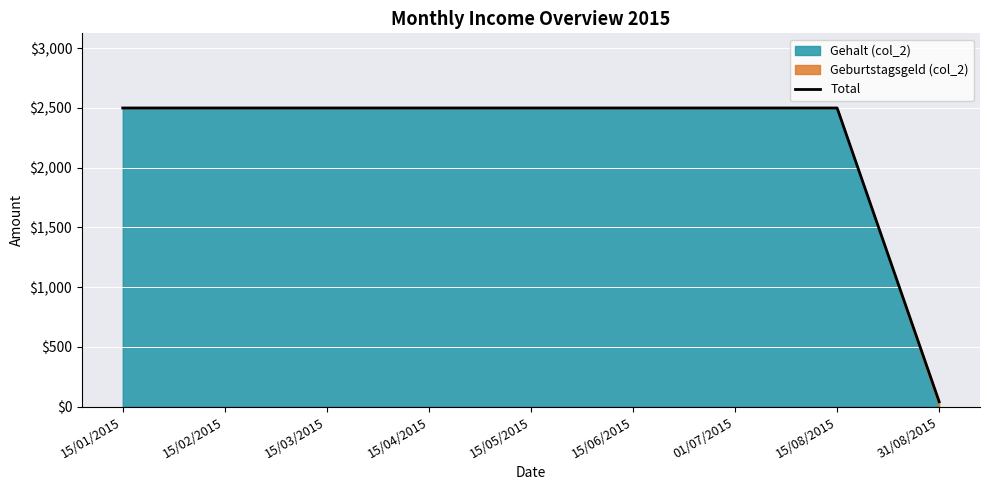

What is the smallest value displayed?

40.5